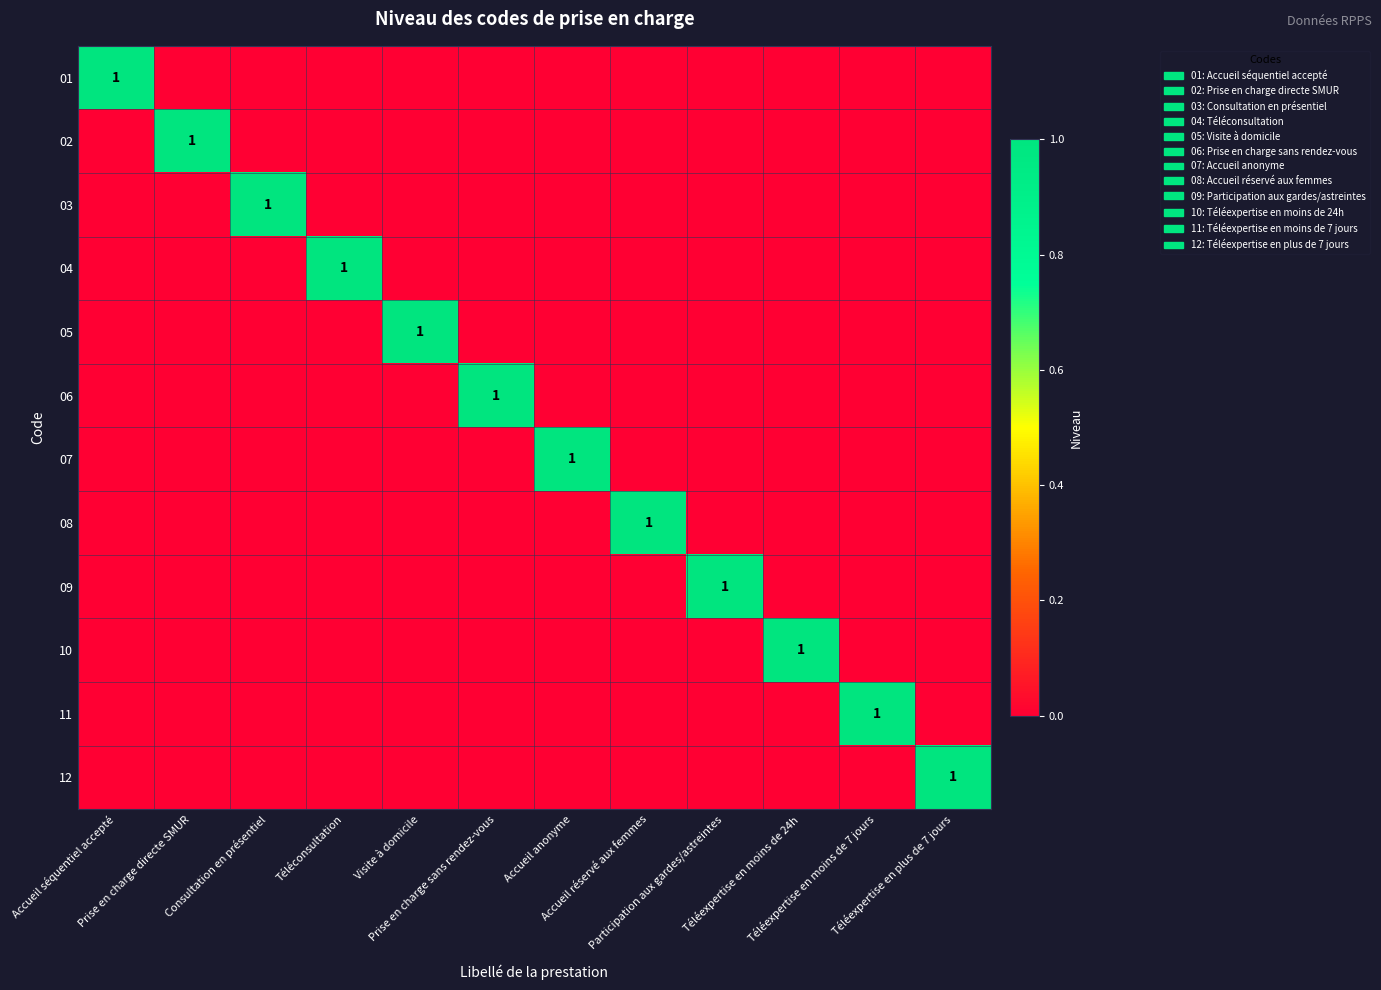

Which series has the largest total across all categories?

01